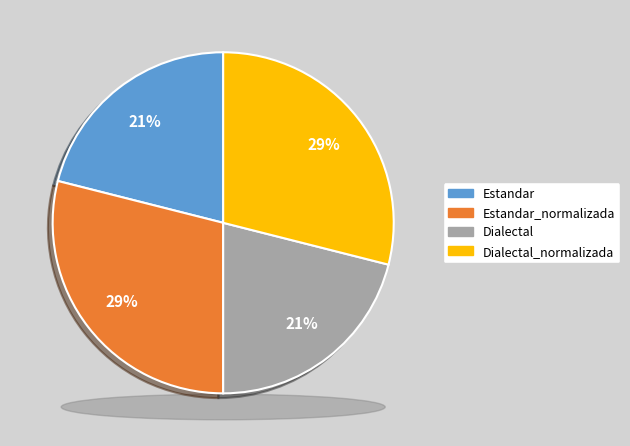

True or false: Estandar accounts for 11% of the total.

False